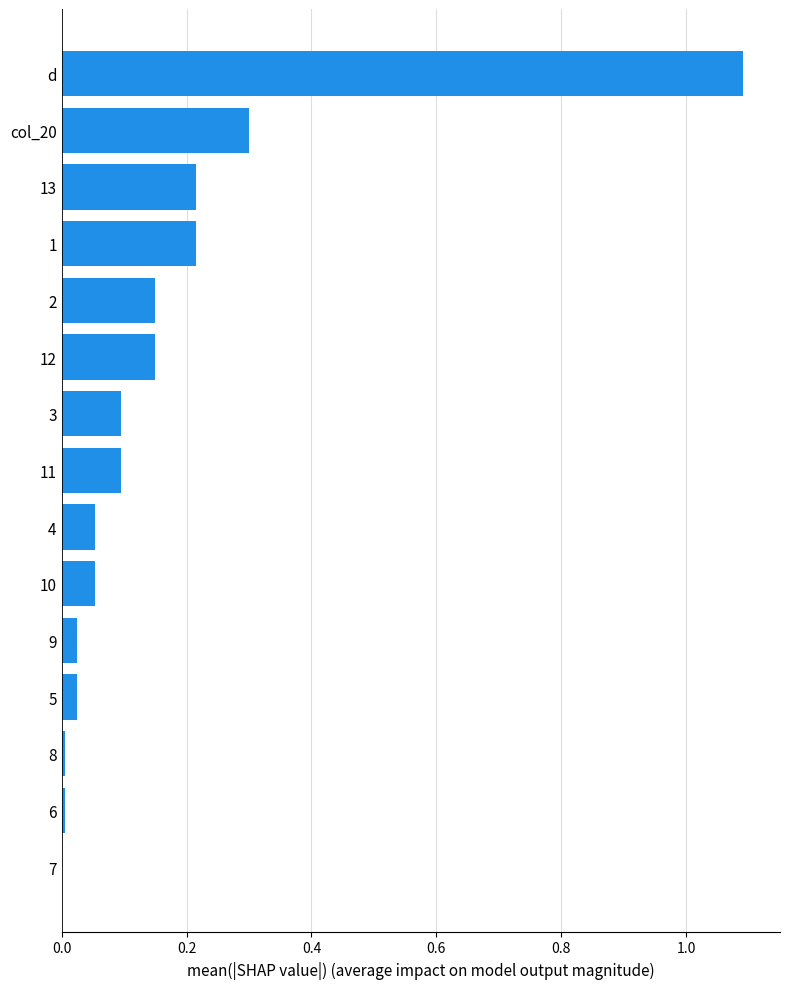

Are the bars horizontal?

Yes